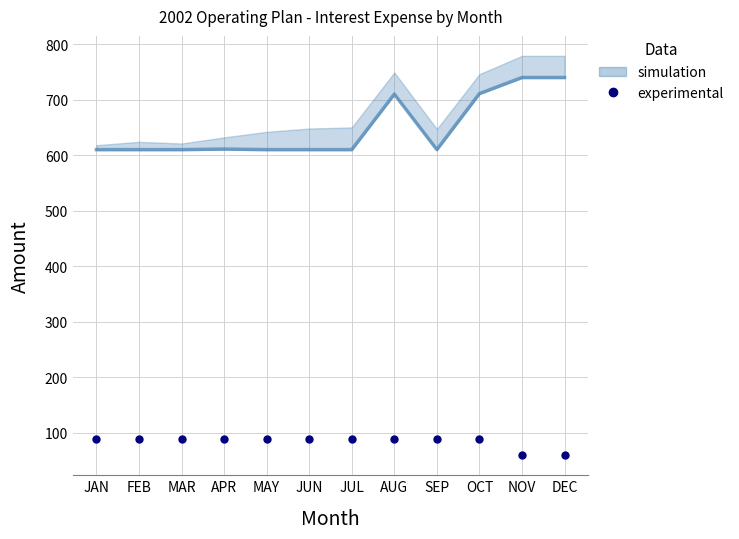

How many data points are less than 89?

4